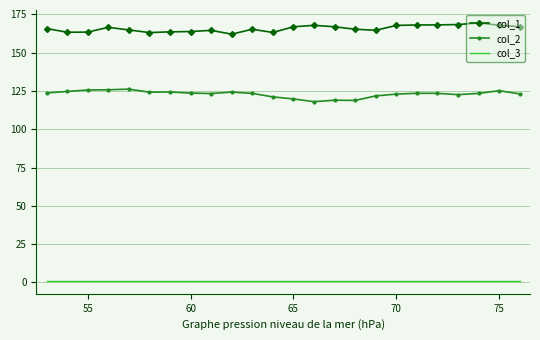

Rank the series by their maximum value, from lowest to highest.

col_3, col_2, col_1